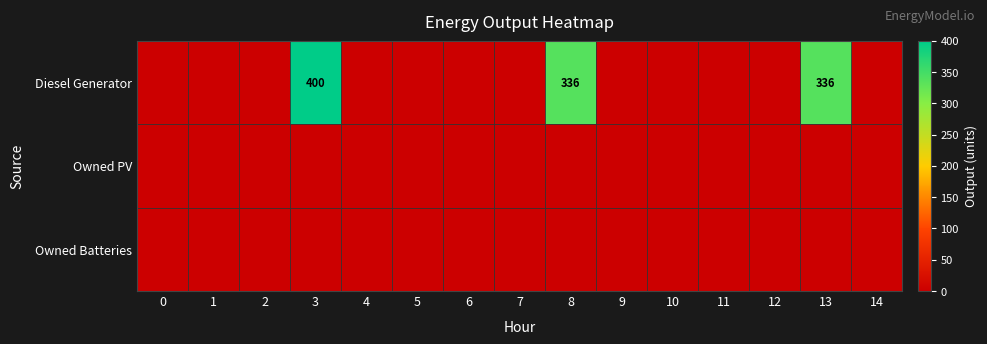

At how many categories does at least one series exceed 332?

3